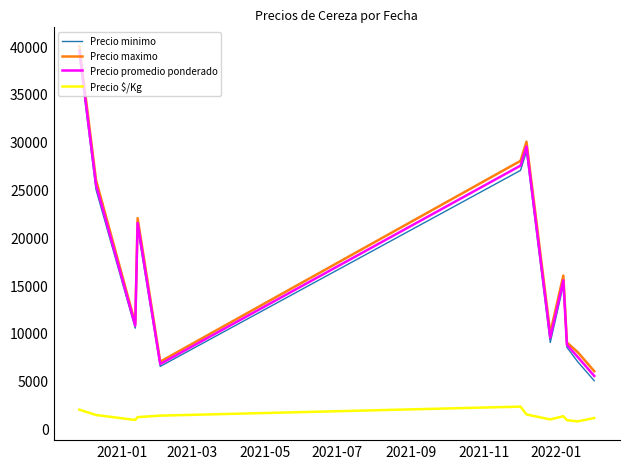

What is the greatest value displayed?

40000